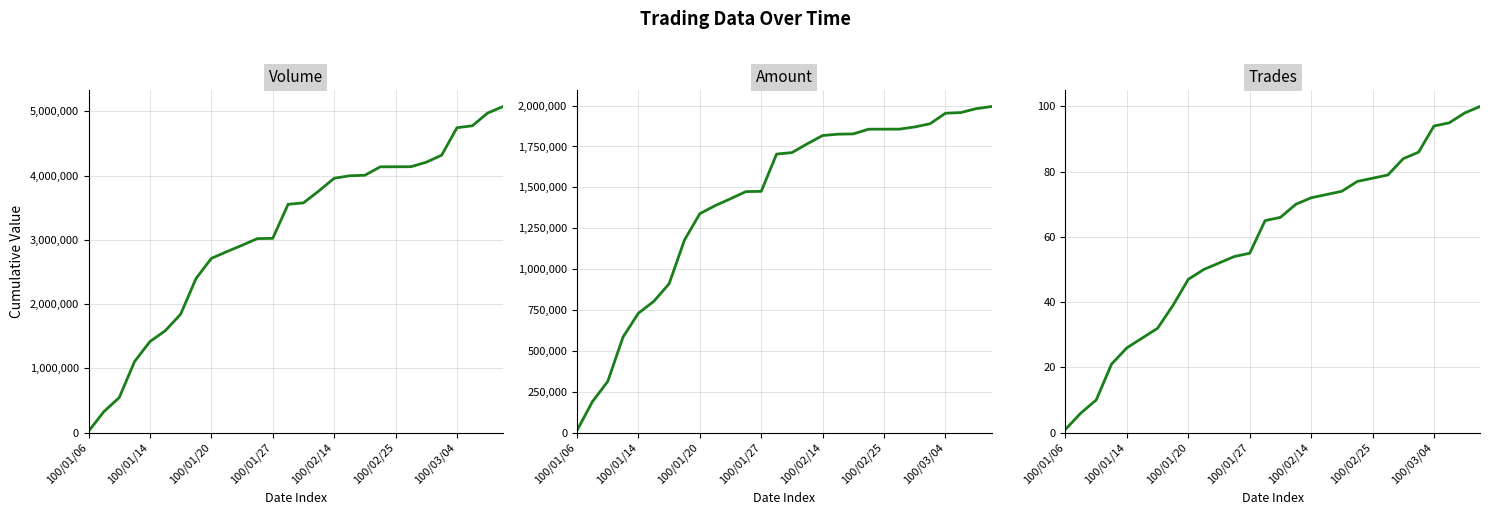

Reading left to right, extract all data points from this chart.

col_1 (Volume): 20000	327000	545000	1107000	1417000	1586000	1843000	2398000	2712000	2816000	2916000	3020000	3024000	3554000	3576000	3761000	3959000	3998000	4006000	4137000	4138000	4139000	4209000	4318000	4746000	4776000	4975000	5075000
col_2 (Amount): 13000	188880	312840	585070	730570	802740	910280	1177980	1339060	1388440	1430440	1474120	1475720	1703630	1712650	1766600	1817090	1825280	1827040	1855860	1855940	1856080	1869610	1889230	1953630	1957530	1981410	1994410
col_8 (Trades): 1	6	10	21	26	29	32	39	47	50	52	54	55	65	66	70	72	73	74	77	78	79	84	86	94	95	98	100